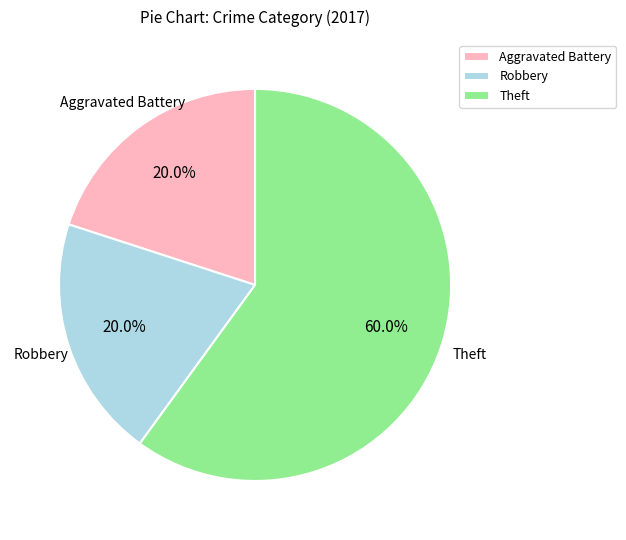

To the nearest percent, what is the difference between the Theft and Aggravated Battery slice percentages?

40%